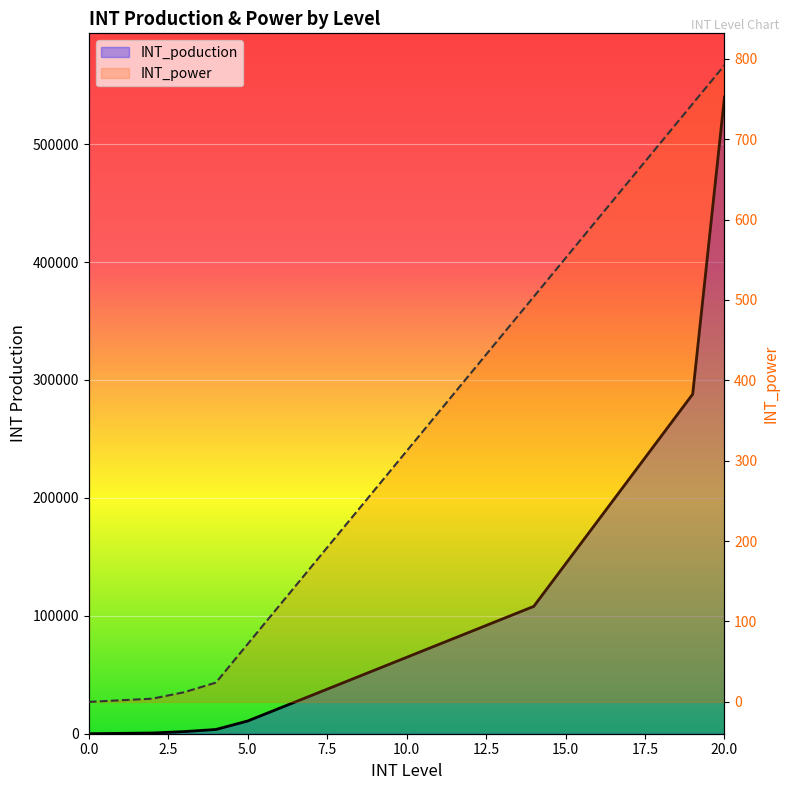

True or false: INT_poduction and INT_power intersect in this chart.

False